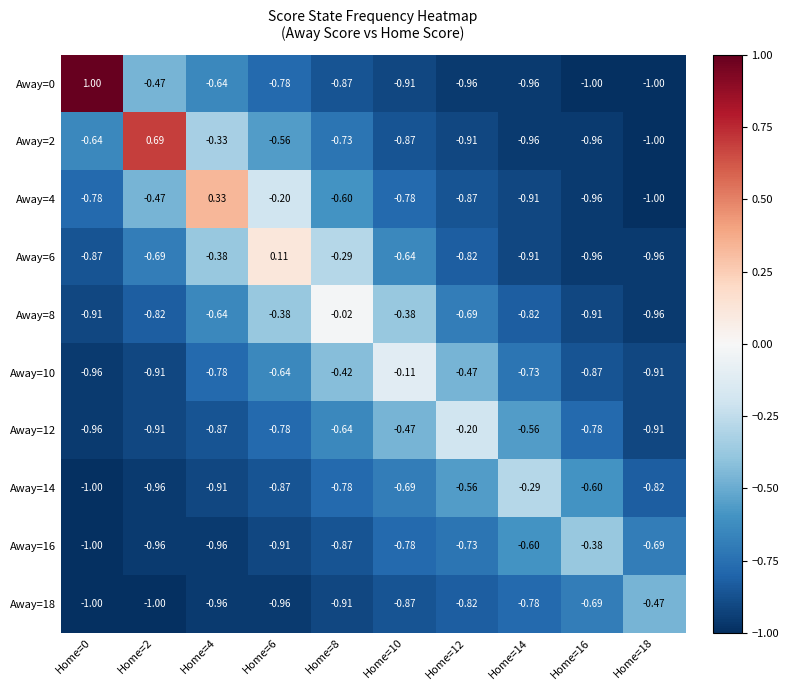

Is the value of Away=0 at Home=6 greater than the value of Away=2 at Home=14?

Yes